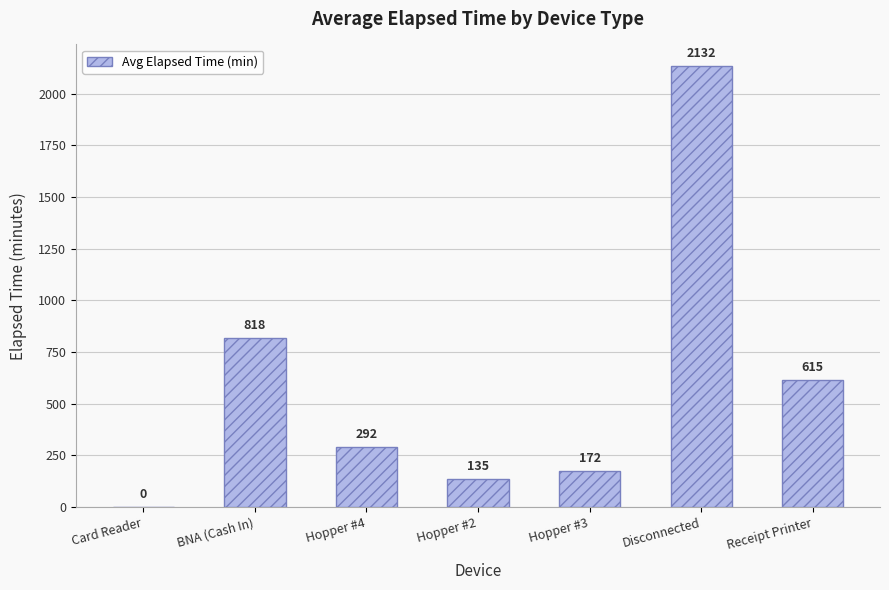

Count the number of categories in the chart.

7